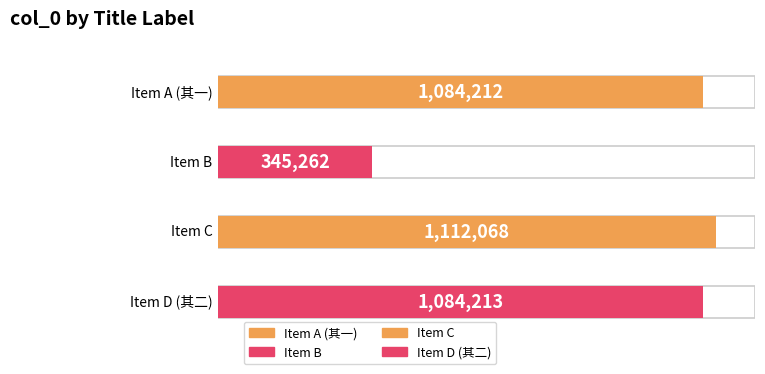

How many data points are above 1084213?

1